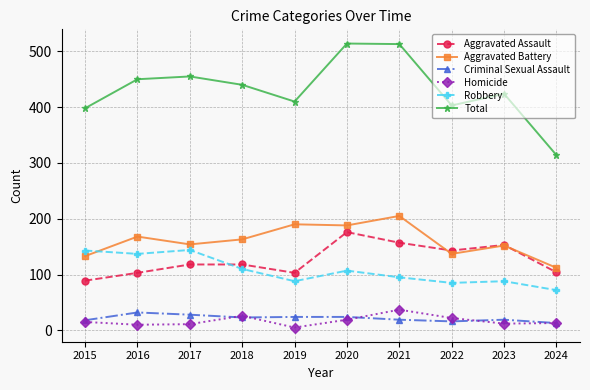

Is it true that Homicide equals 19 at 2020?

True